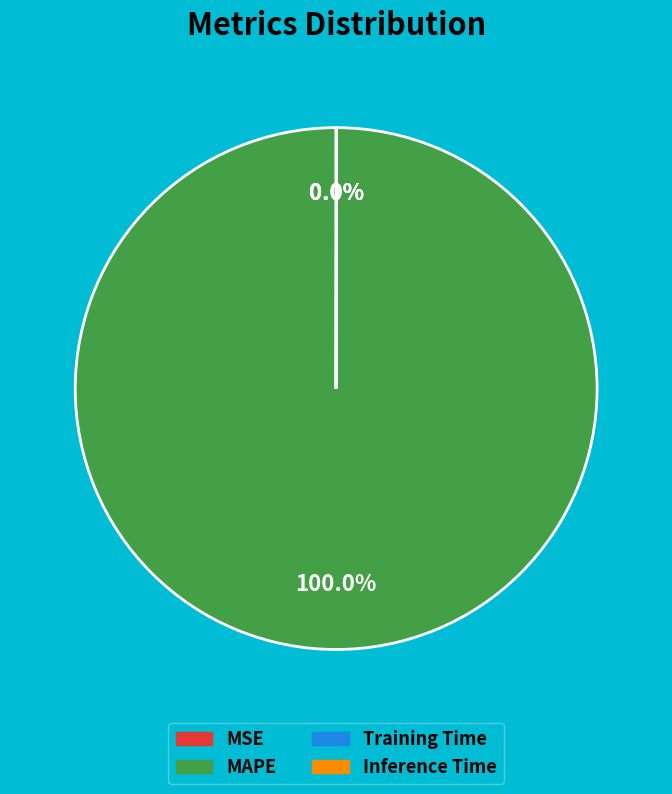

Which slice is the largest?

MAPE